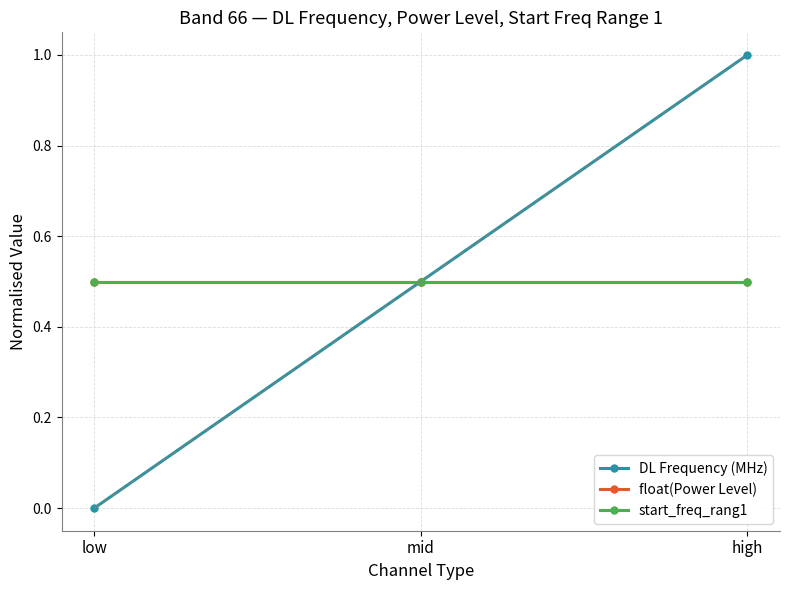

Does the chart have visible grid lines?

Yes